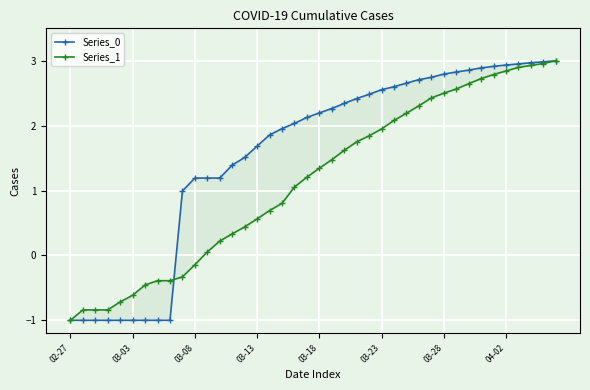

How many lines are shown in the chart?

2